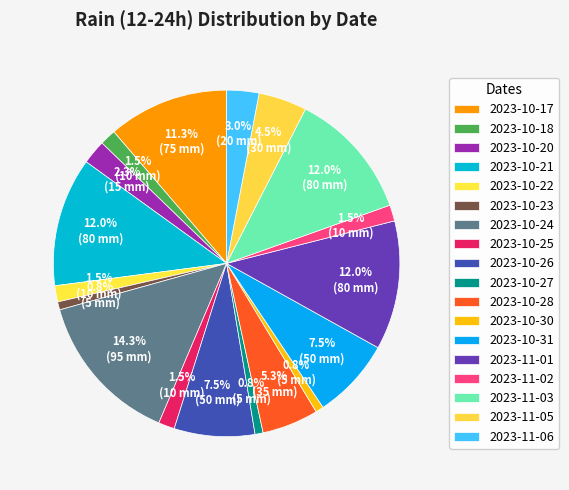

How many segments does this pie chart have?

18